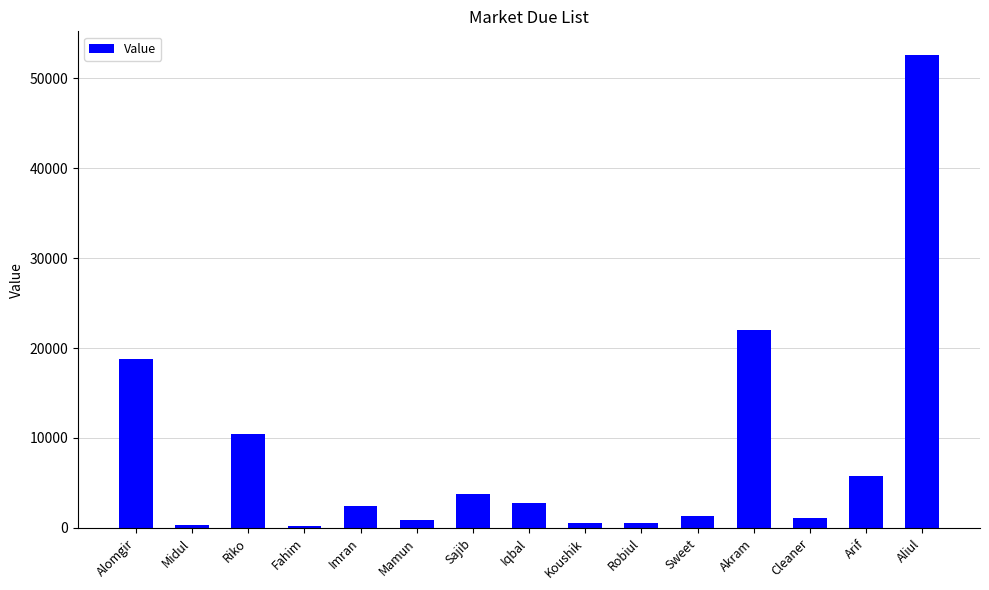

What is the sum of all values?

123495